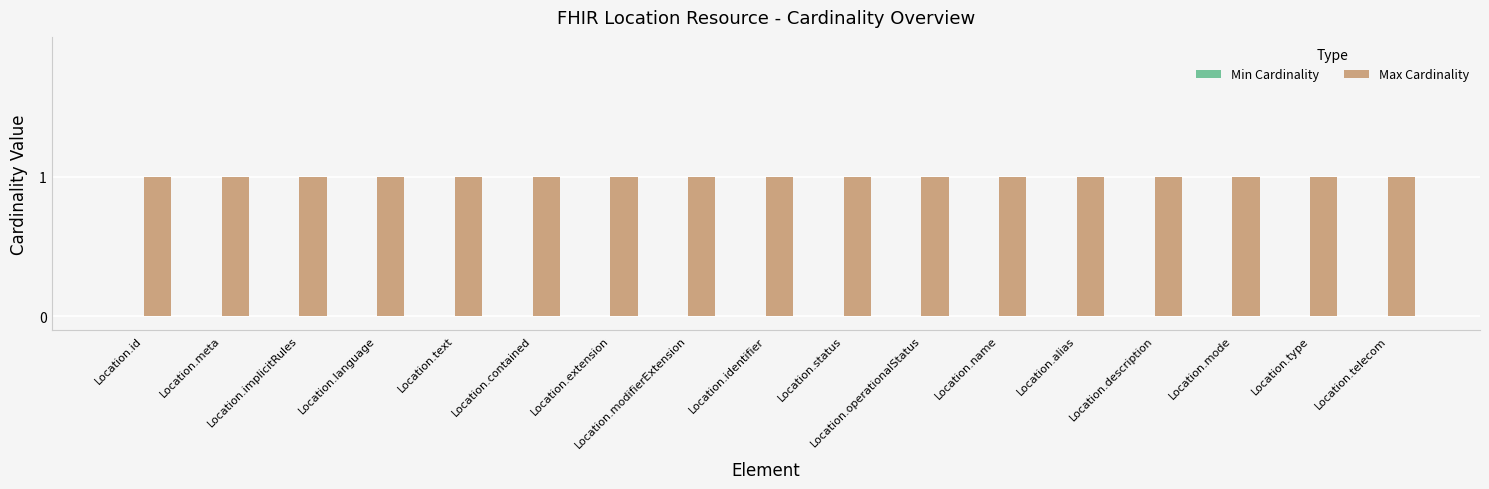

What is the average value of the Max Cardinality series?

1